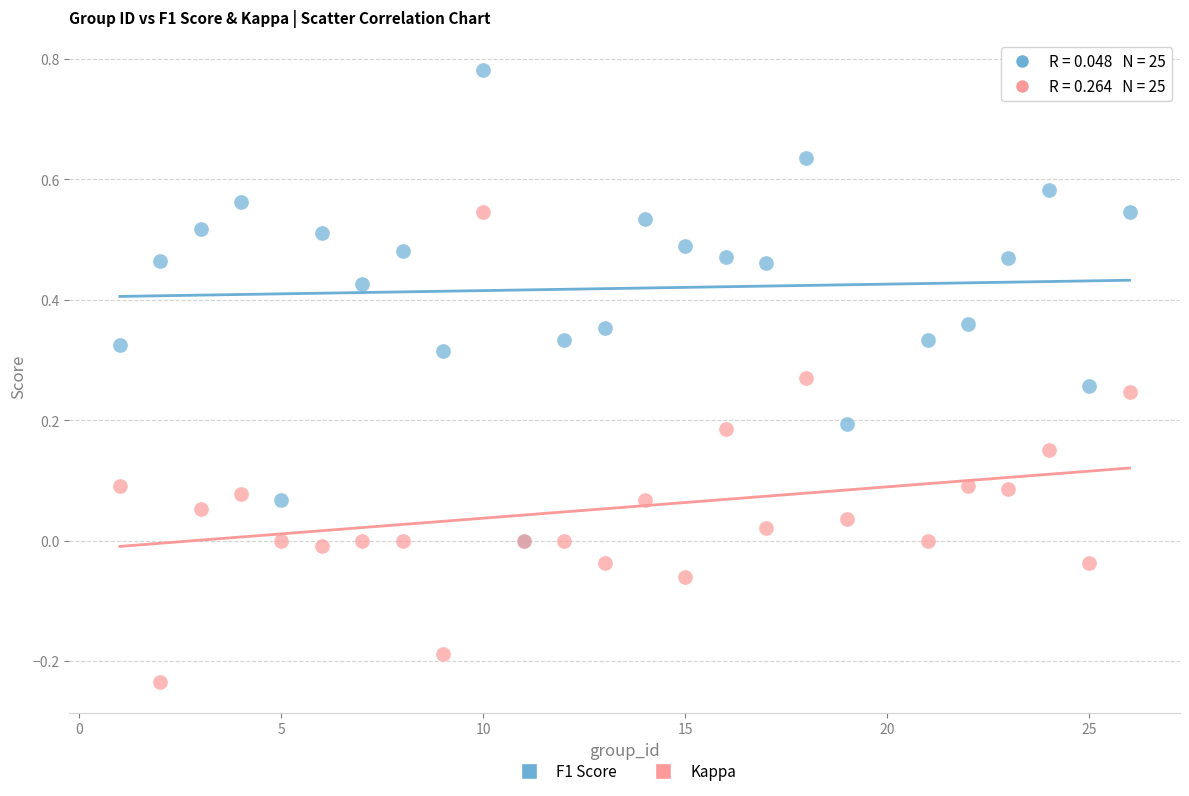

Which series contains the highest Y value?

F1 Score